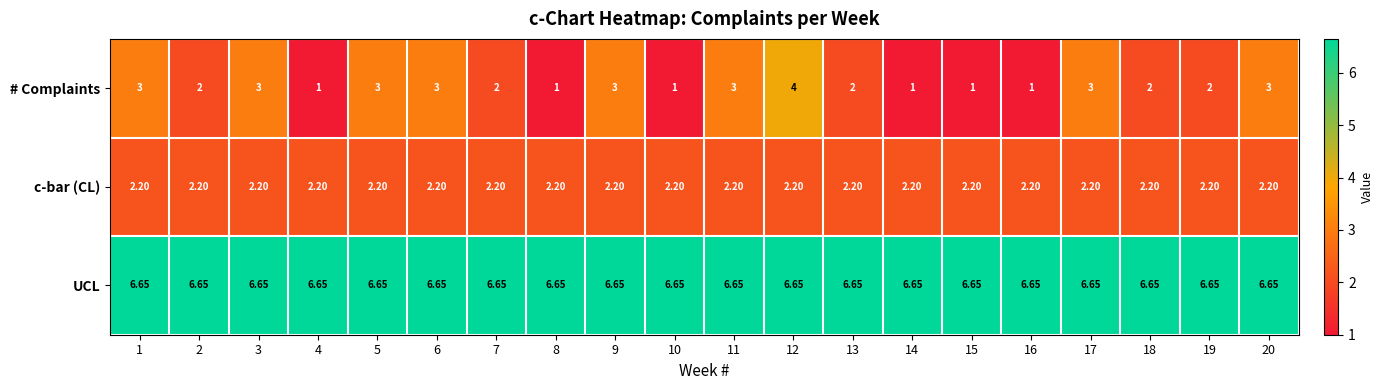

Is the value of UCL at 8 greater than the value of # Complaints at 13?

Yes